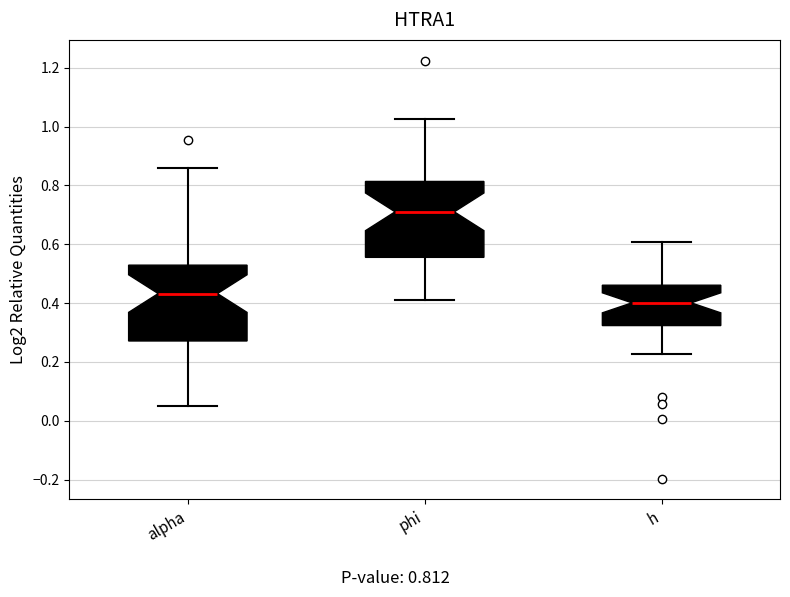

Where is the lower edge of the box for phi on the y-axis? The values are not printed on the chart, so give them approximately, as read against the axis.

0.56